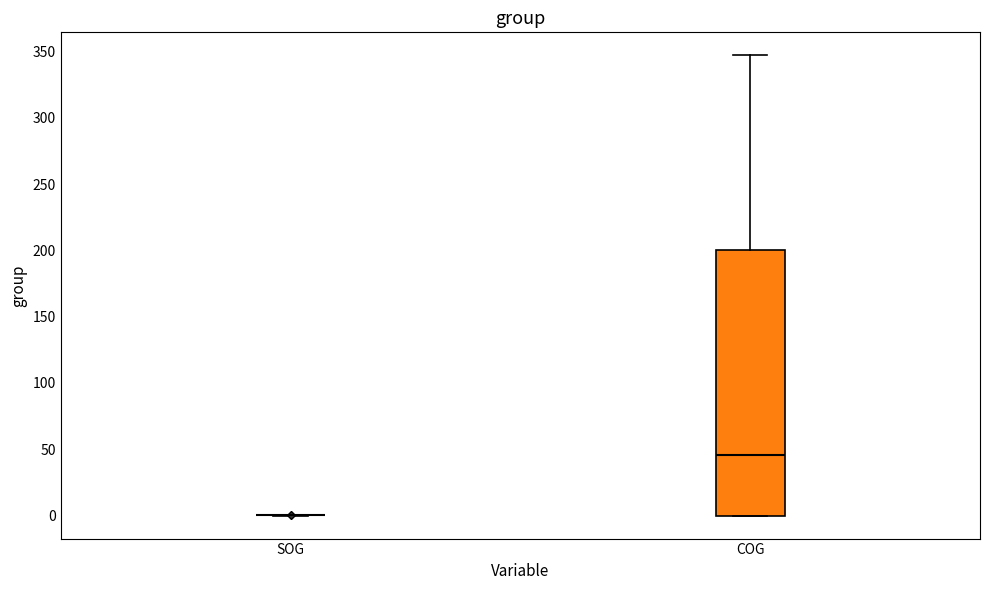

Reading left to right, read every box against the y-axis: the position of its median line, the range the box covers, and the ends of its whiskers. The values are not printed on the chart, so give them approximately, as read against the axis.

SOG: box collapsed to a line at 0, whiskers 0 to 0
COG: median 45, box 0 to 200, whiskers 0 to 345